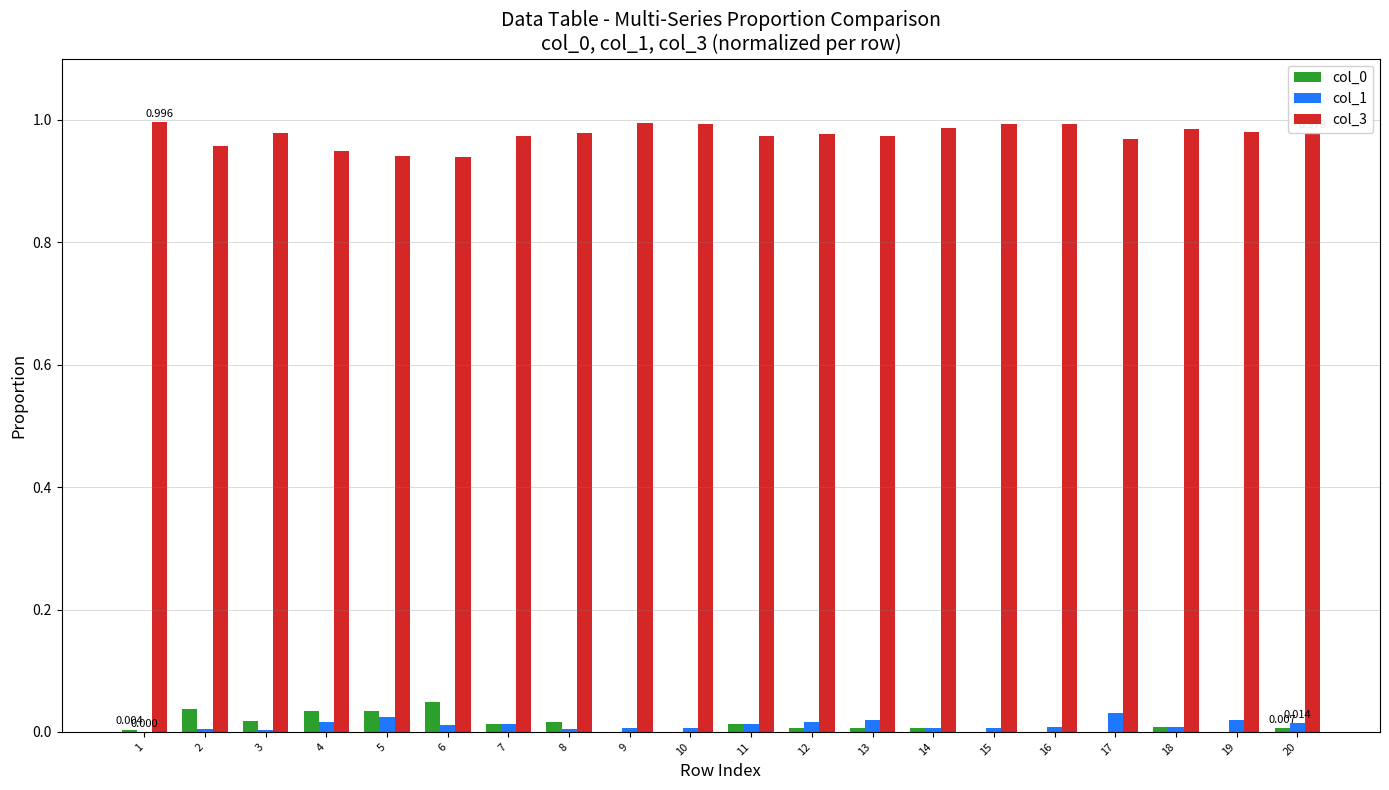

Does the chart contain stacked bars?

No